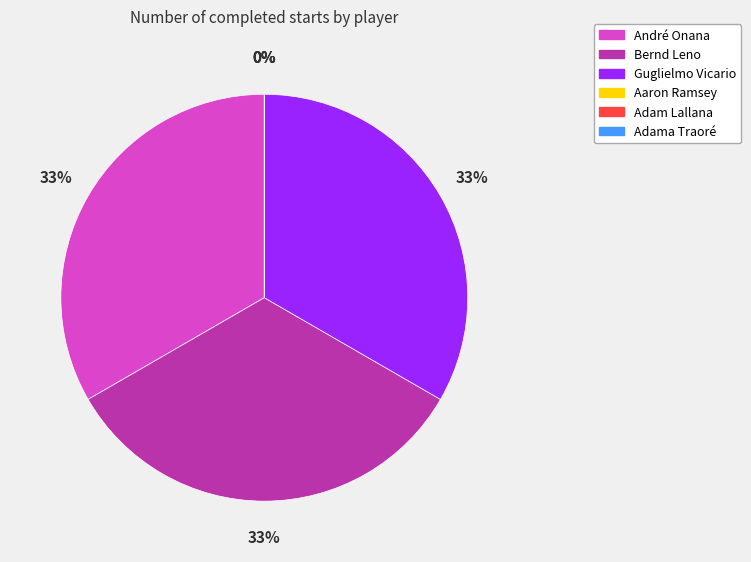

Count the number of slices in the pie.

6